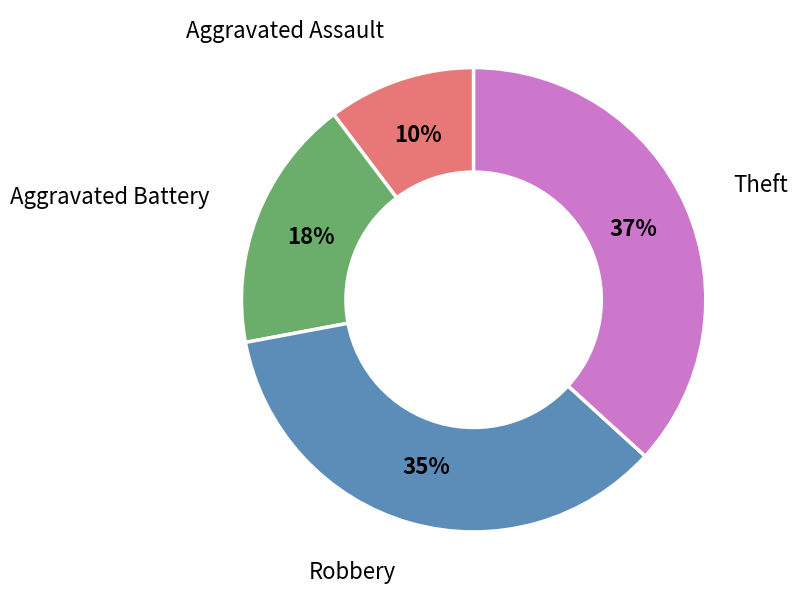

Does any single category account for the majority?

No